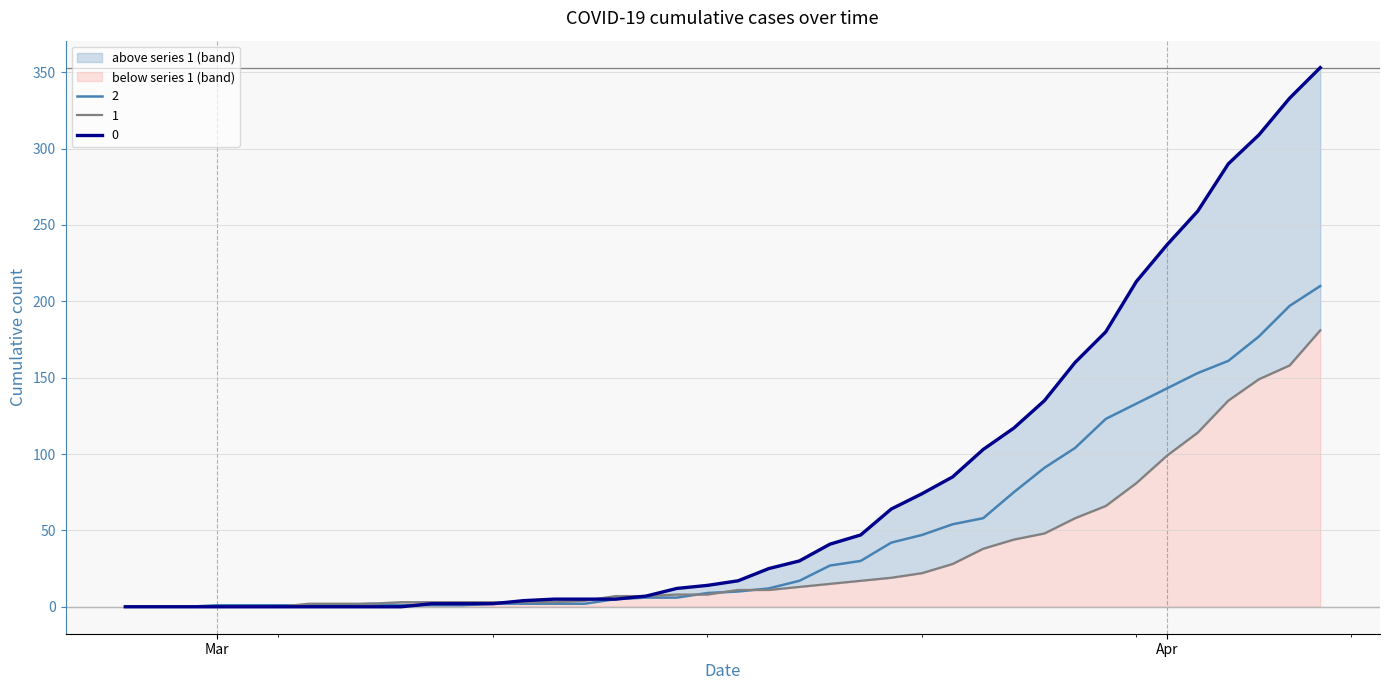

How many distinct data groups are displayed?

3